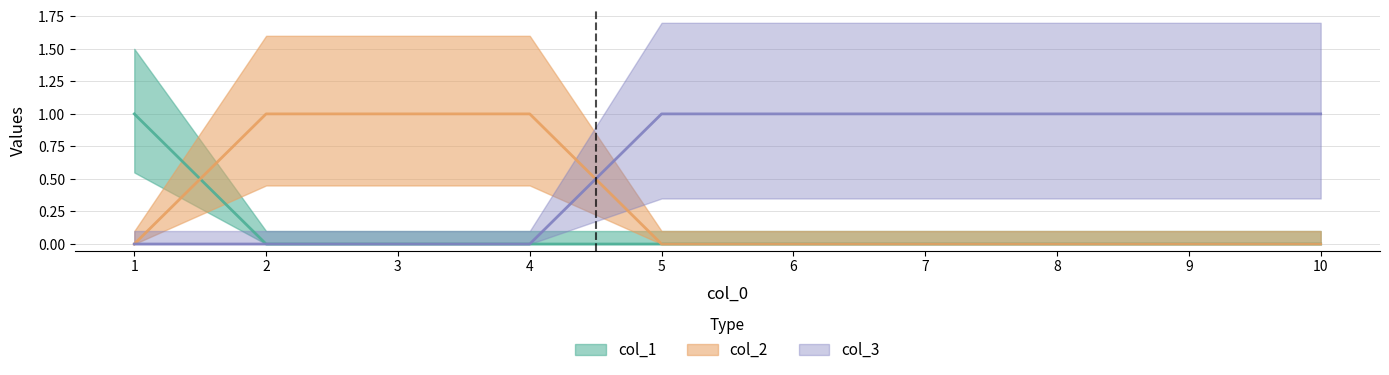

What is the value of the col_2 point at the 3rd from the left?

1